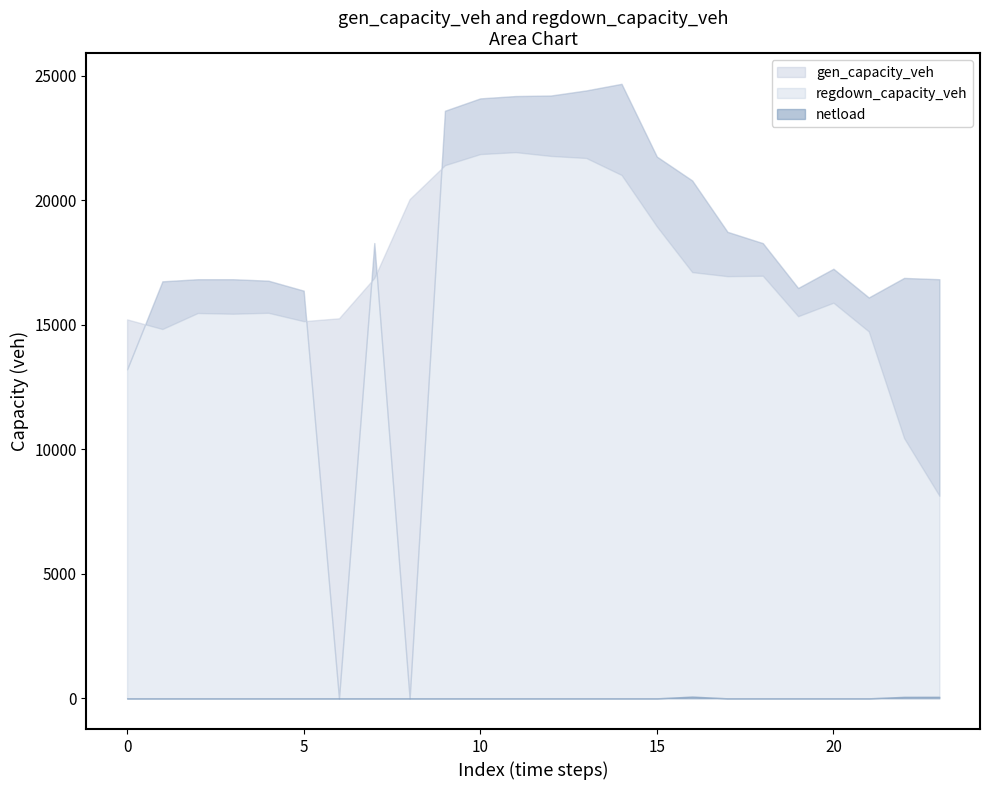

At which category is the sum across all series the highest?

11